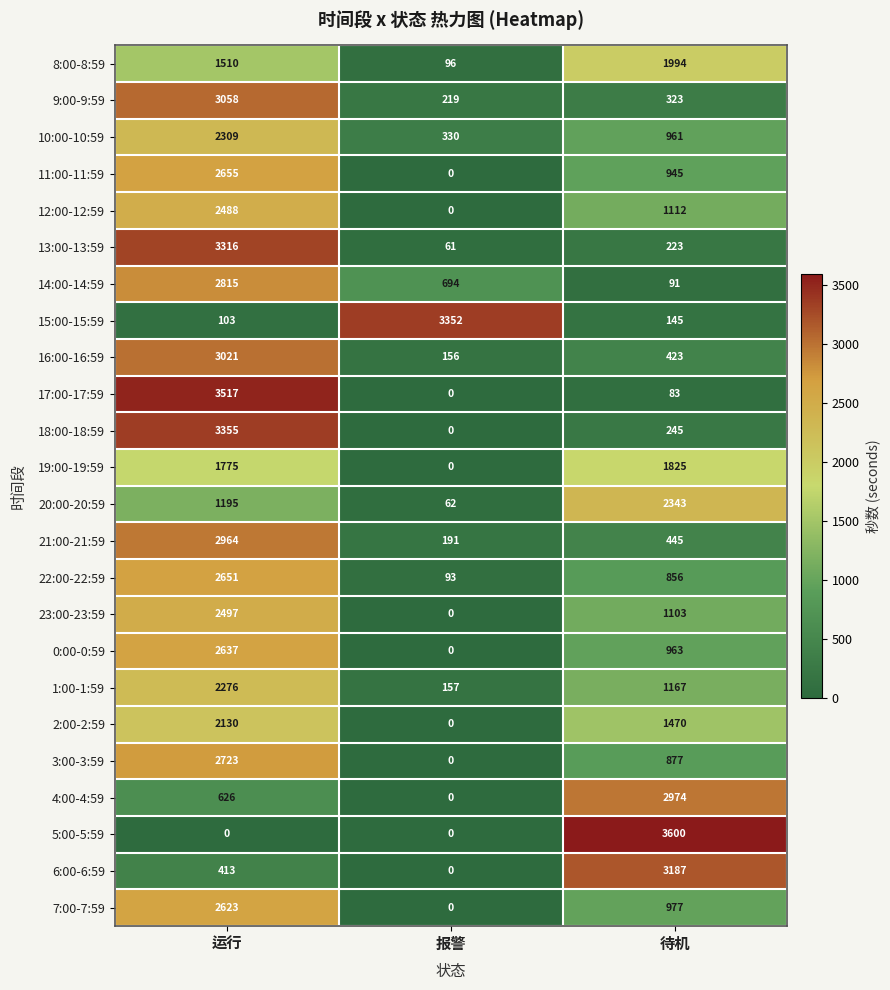

What is the sum of the 18:00-18:59 values at 运行 and 报警?

3355